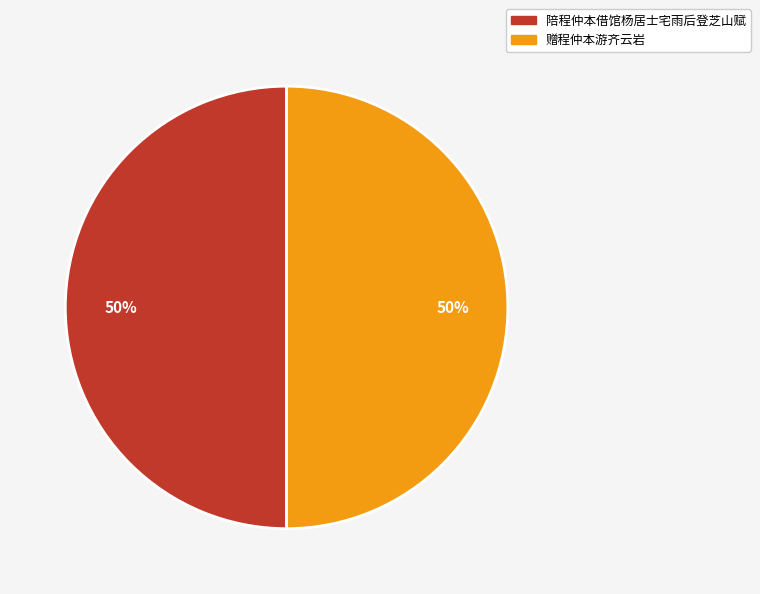

What is the ratio of the value at 赠程仲本游齐云岩 to the value at 陪程仲本借馆杨居士宅雨后登芝山赋?

1.0